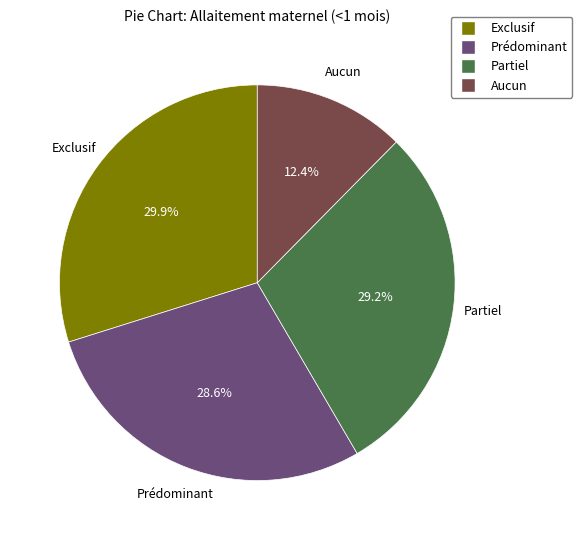

What portion of the pie excludes Exclusif?

70.1%